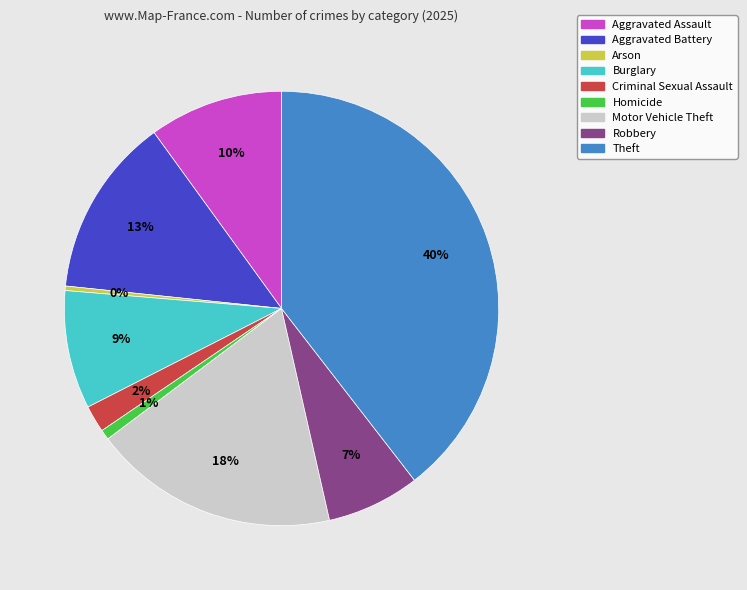

Is it true that Robbery is 14% of the pie?

False